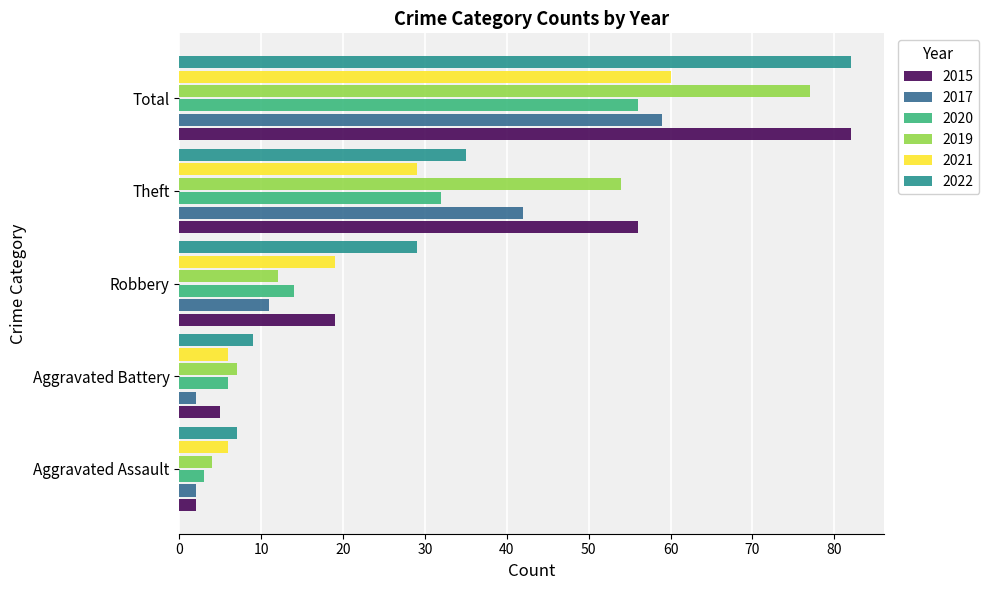

What is the minimum value for 2022?

7